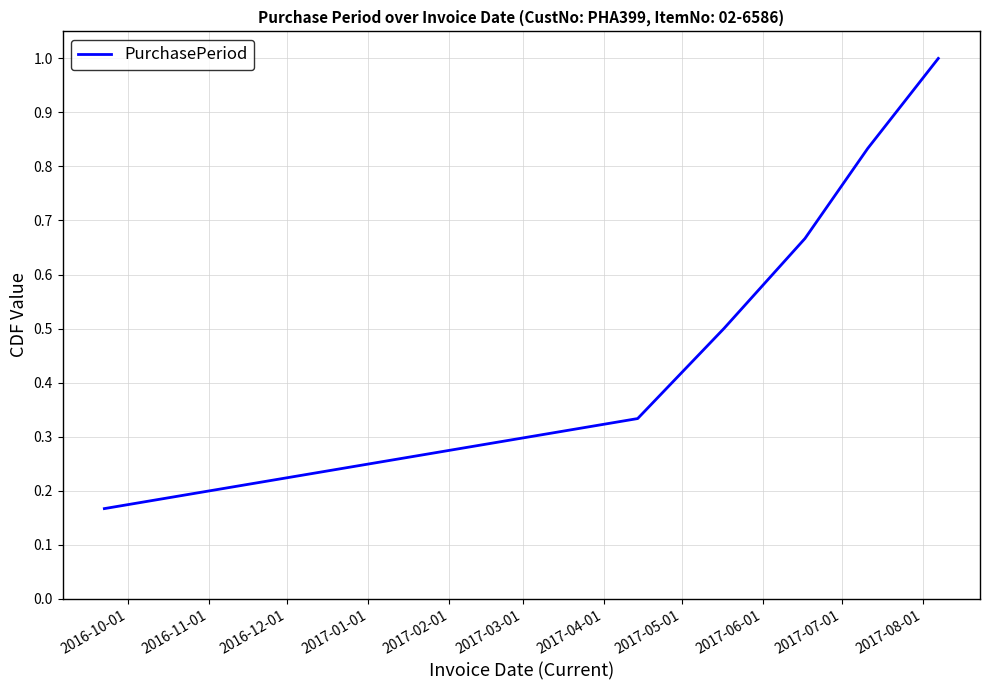

What is the sum of all values?

3.5